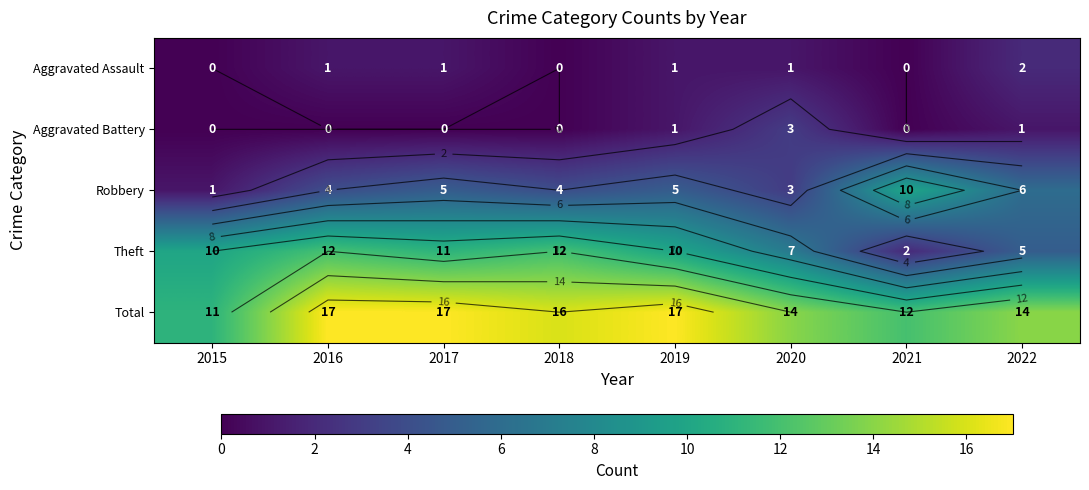

What is the sum of the Aggravated Battery values at 2015 and 2019?

1